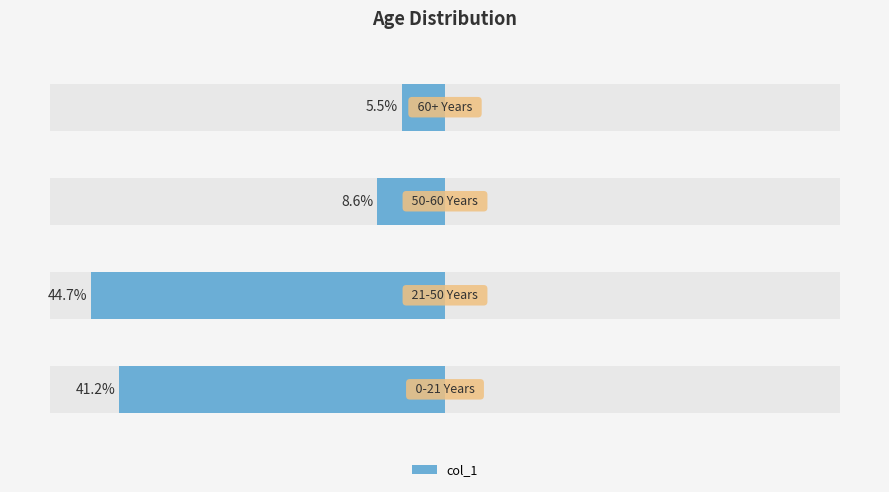

Which has a higher value, 3 or 0?

3